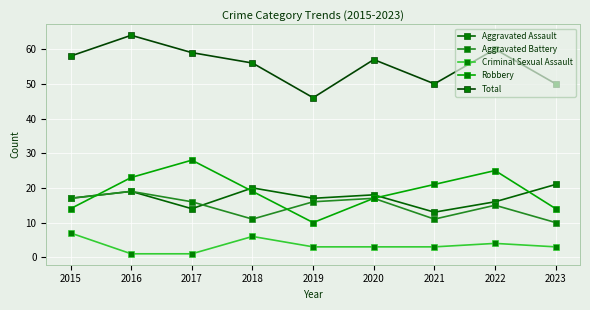

Rank the categories by Total value from lowest to highest.

2019, 2021, 2023, 2018, 2020, 2015, 2017, 2022, 2016